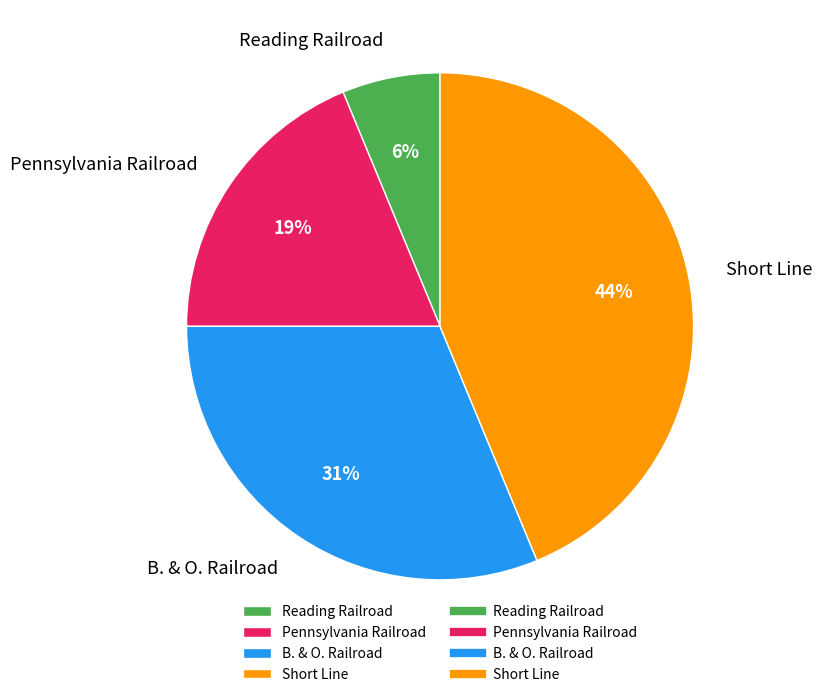

Between Pennsylvania Railroad and Reading Railroad, which is larger?

Pennsylvania Railroad